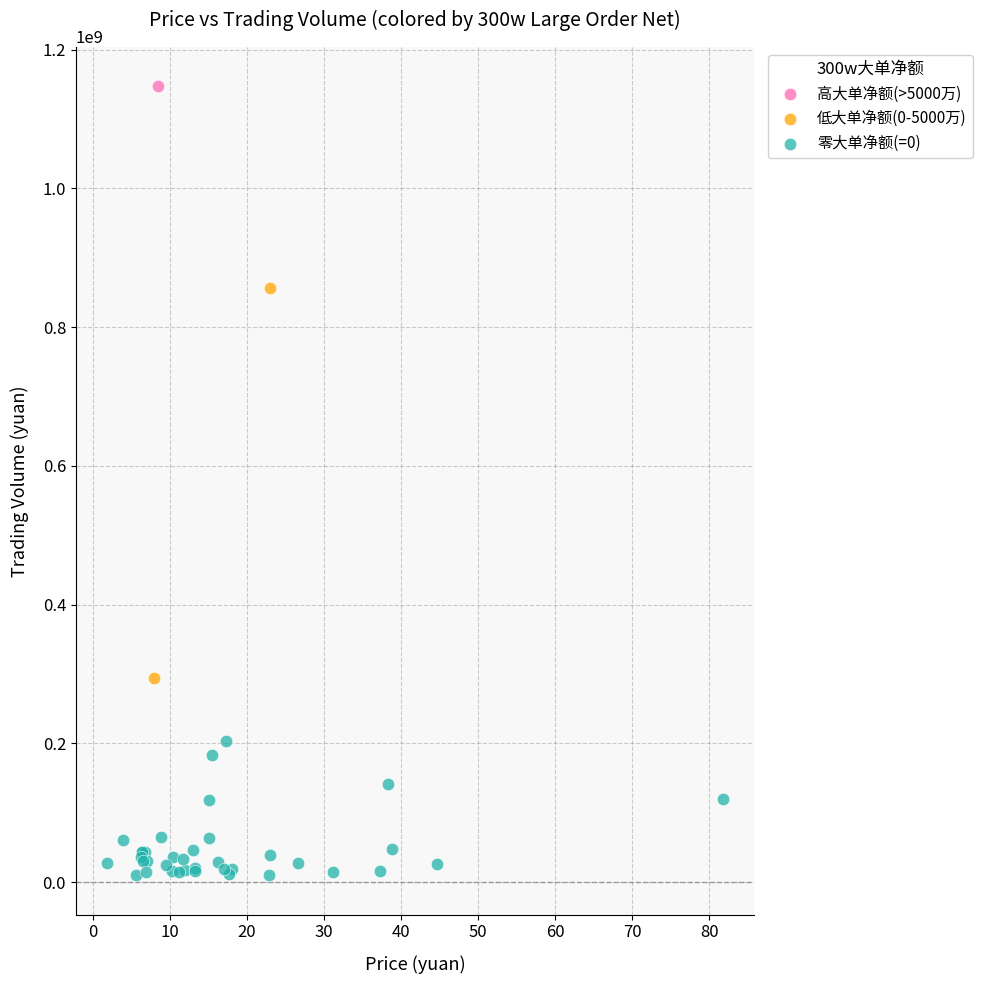

Which series reaches the maximum Y coordinate?

高大单净额(>5000万)